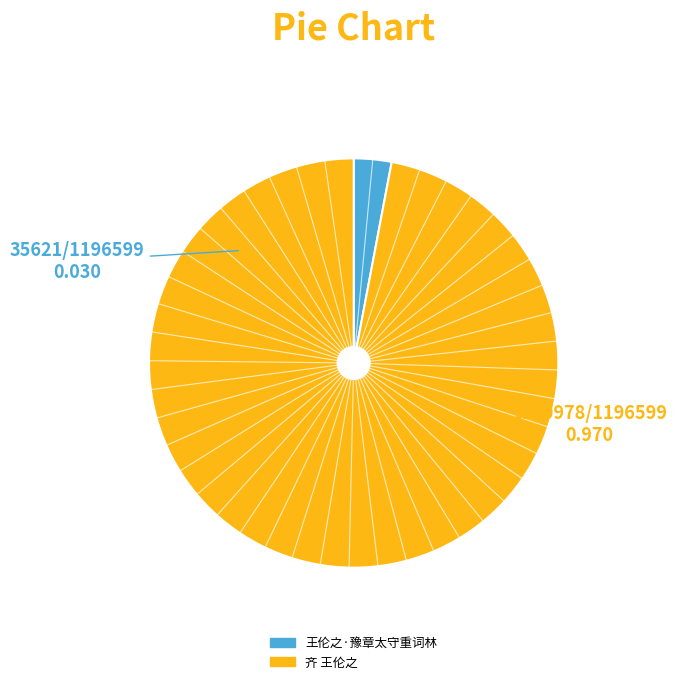

What is the largest slice in the pie chart?

齐 王伦之